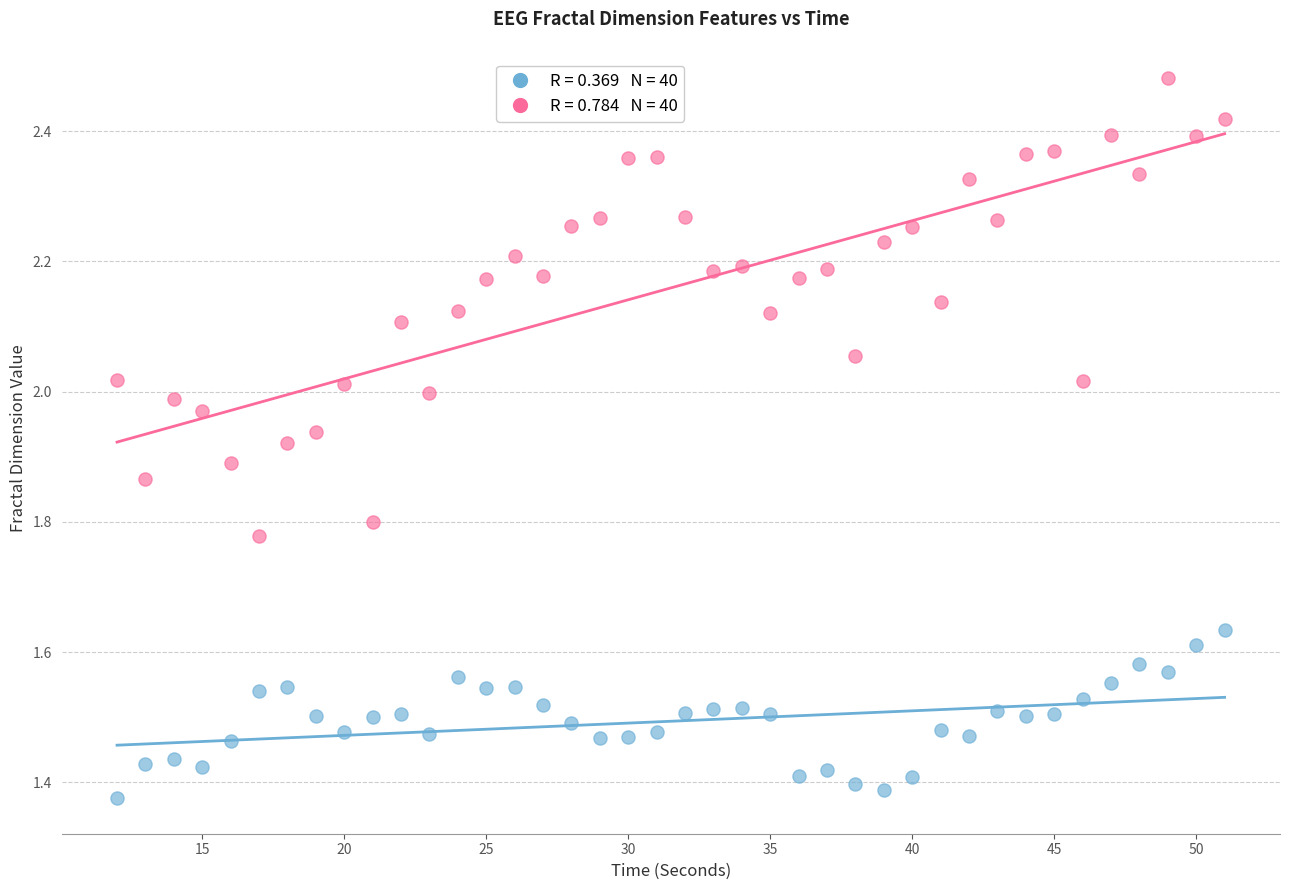

Across all data points, what is the range of X values (max minus min)?

39.0